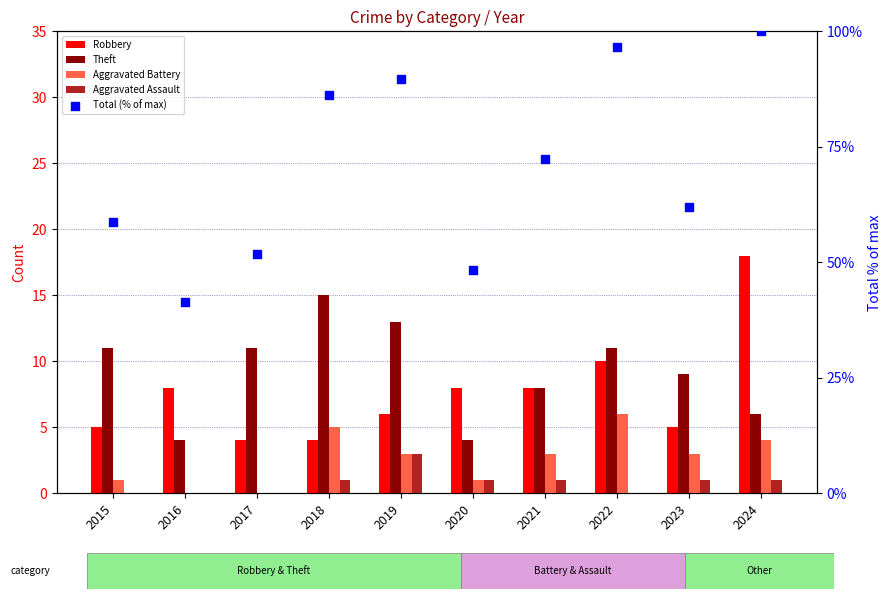

Which series has the widest spread of Y values?

Total (% of max)